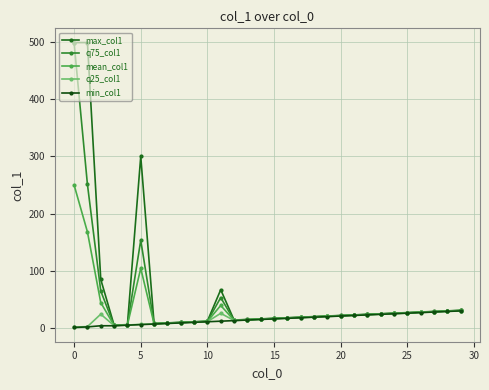

What is the minimum value shown in the chart?

1.0